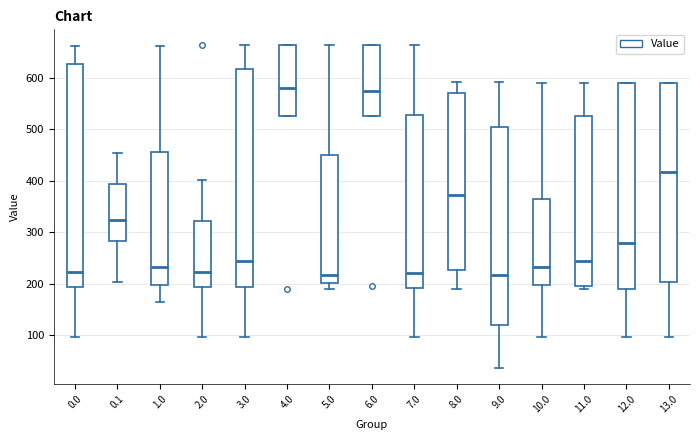

Where does the lower whisker of the box at x = 12.0 end on the y-axis? The values are not printed on the chart, so give them approximately, as read against the axis.

100